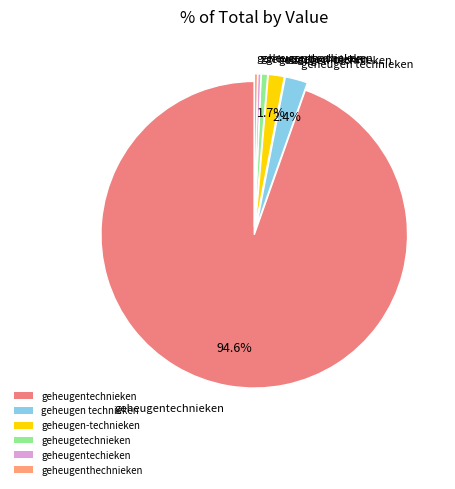

To the nearest percent, what is the combined percentage of geheugen technieken and geheugentechnieken?

97%